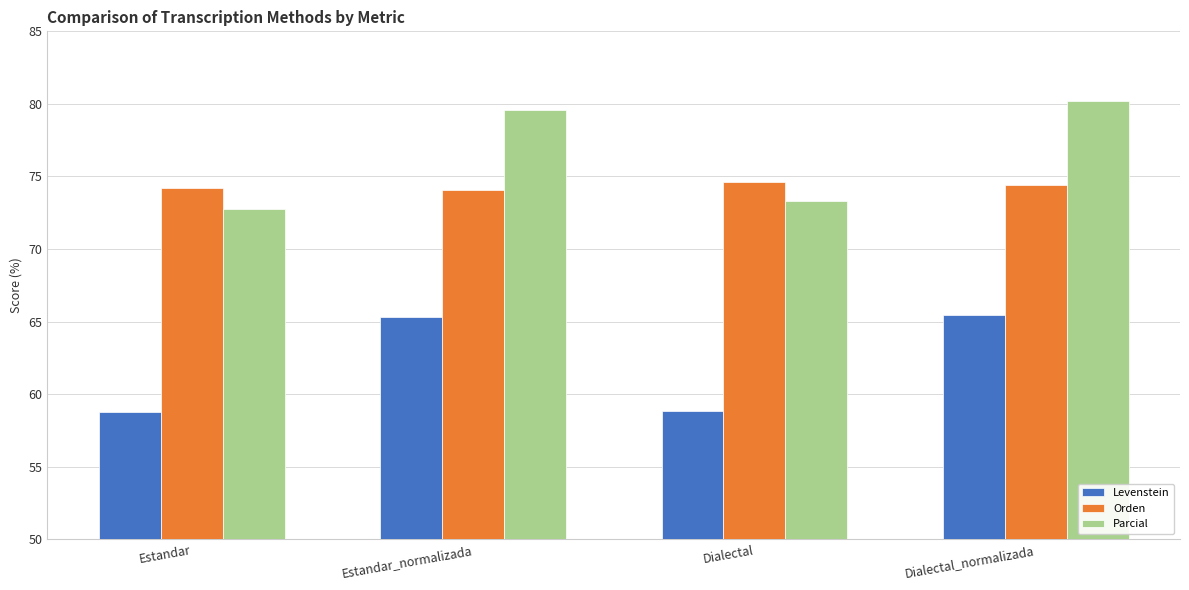

At how many categories does at least one series exceed 73?

4